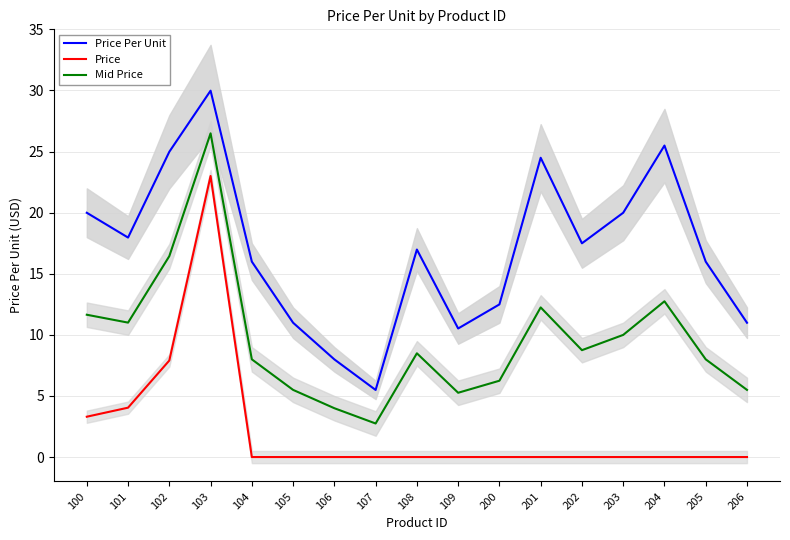

How many values in the Price Per Unit series are below 16?

8